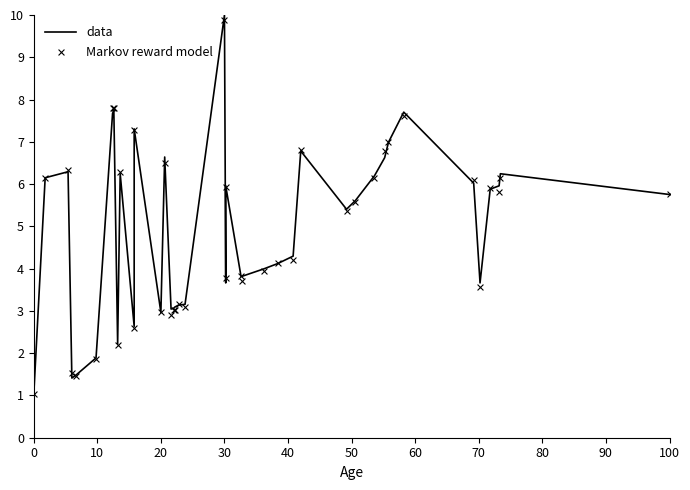

Is the value of data at 70 greater than the value of Markov reward model at 17?

Yes